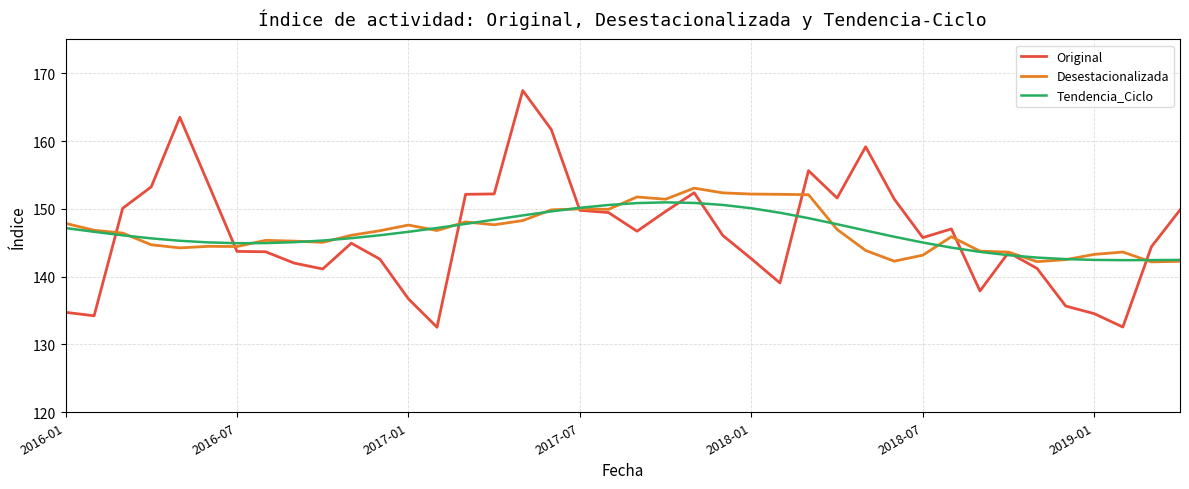

Which series has the largest range (max minus min)?

Original